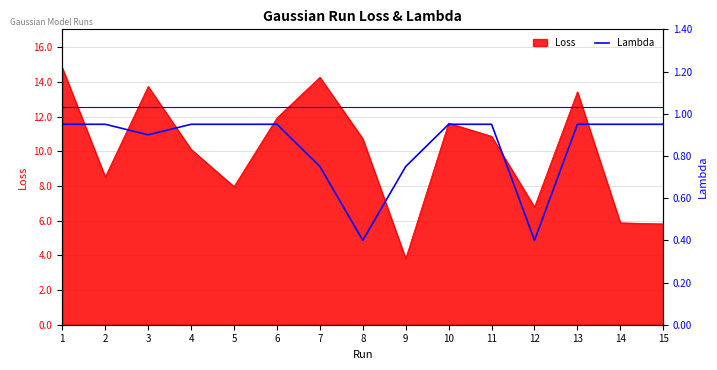

True or false: Loss has a value of 10.9 at 11.

True